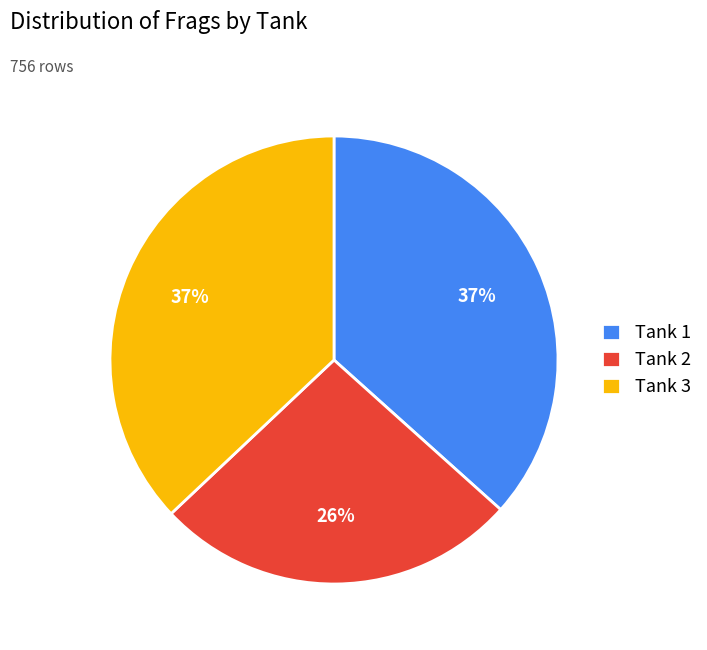

How many slices are in this pie chart?

3